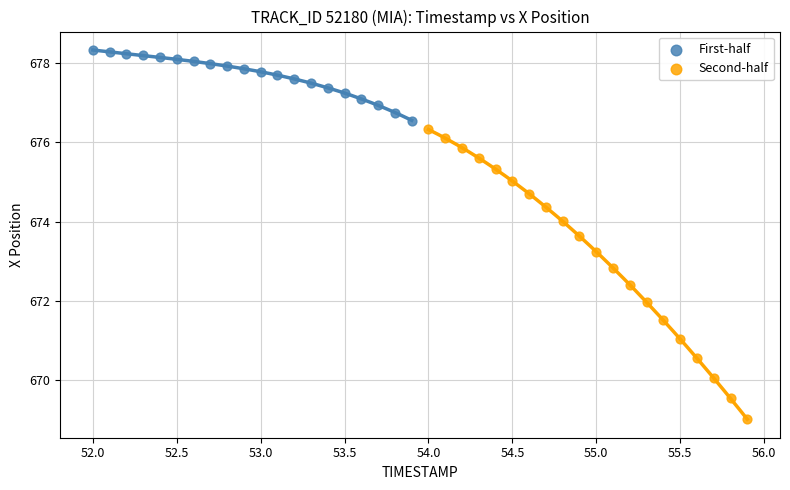

Which series has the largest Y range (max minus min)?

Second-half